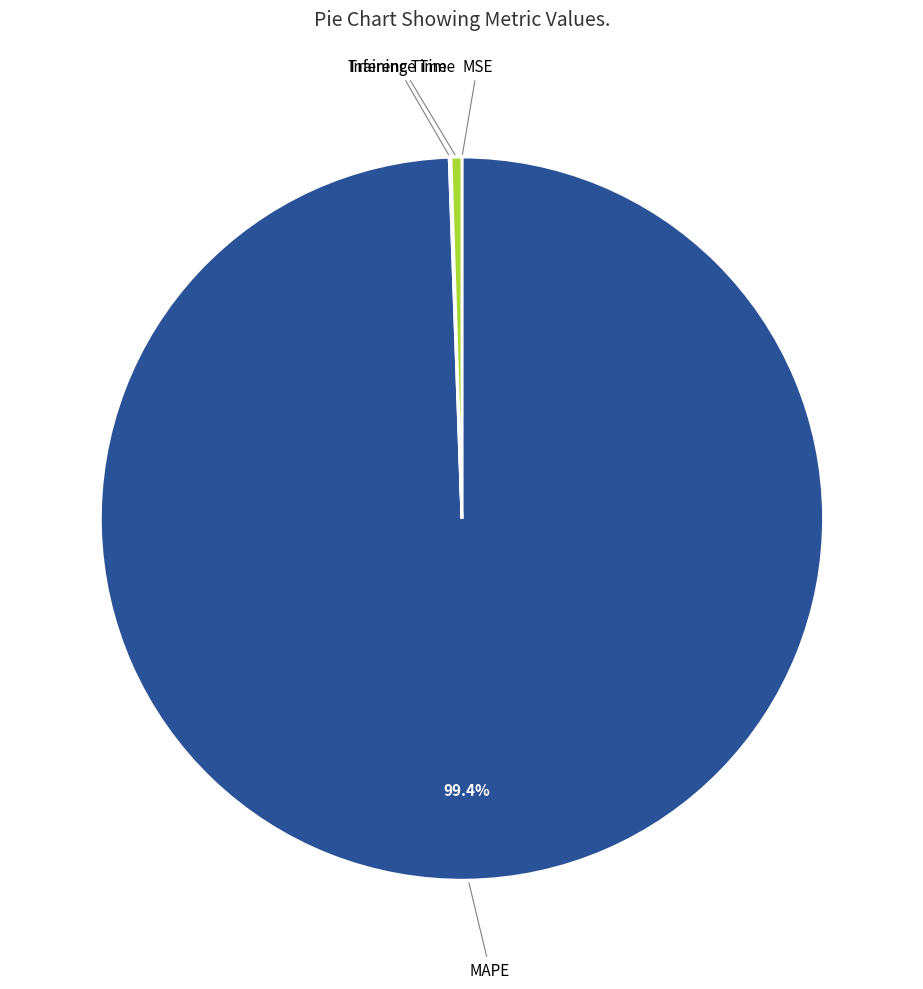

Does any single category account for the majority?

Yes